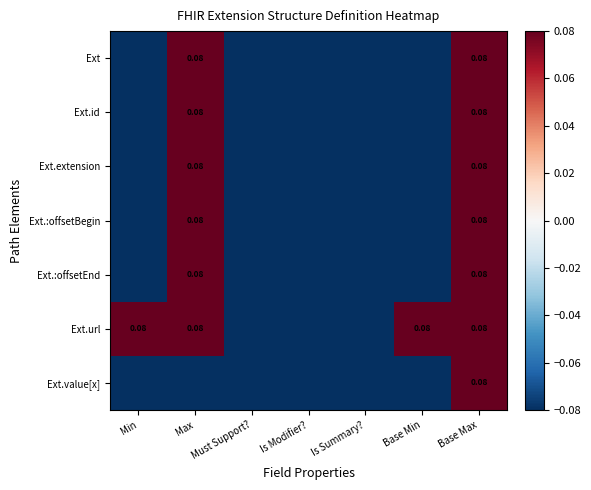

List the labels in order of Ext.extension value, smallest first.

Min, Must Support?, Is Modifier?, Is Summary?, Base Min, Max, Base Max